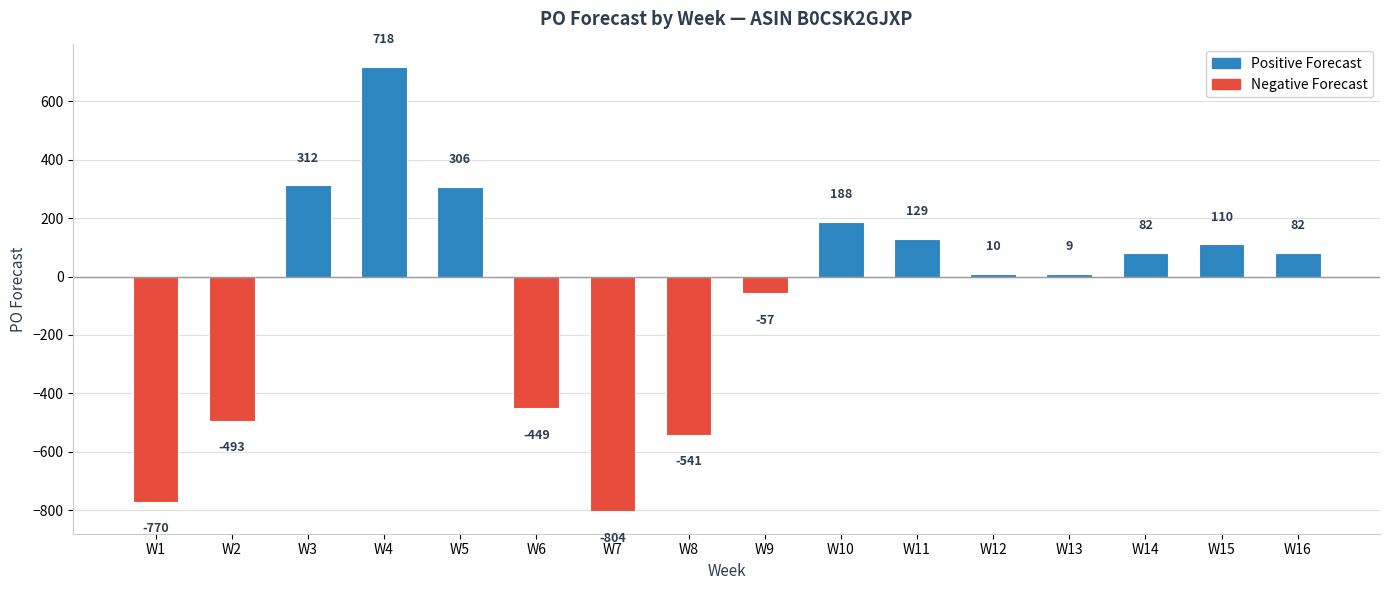

How many negative values are there?

6